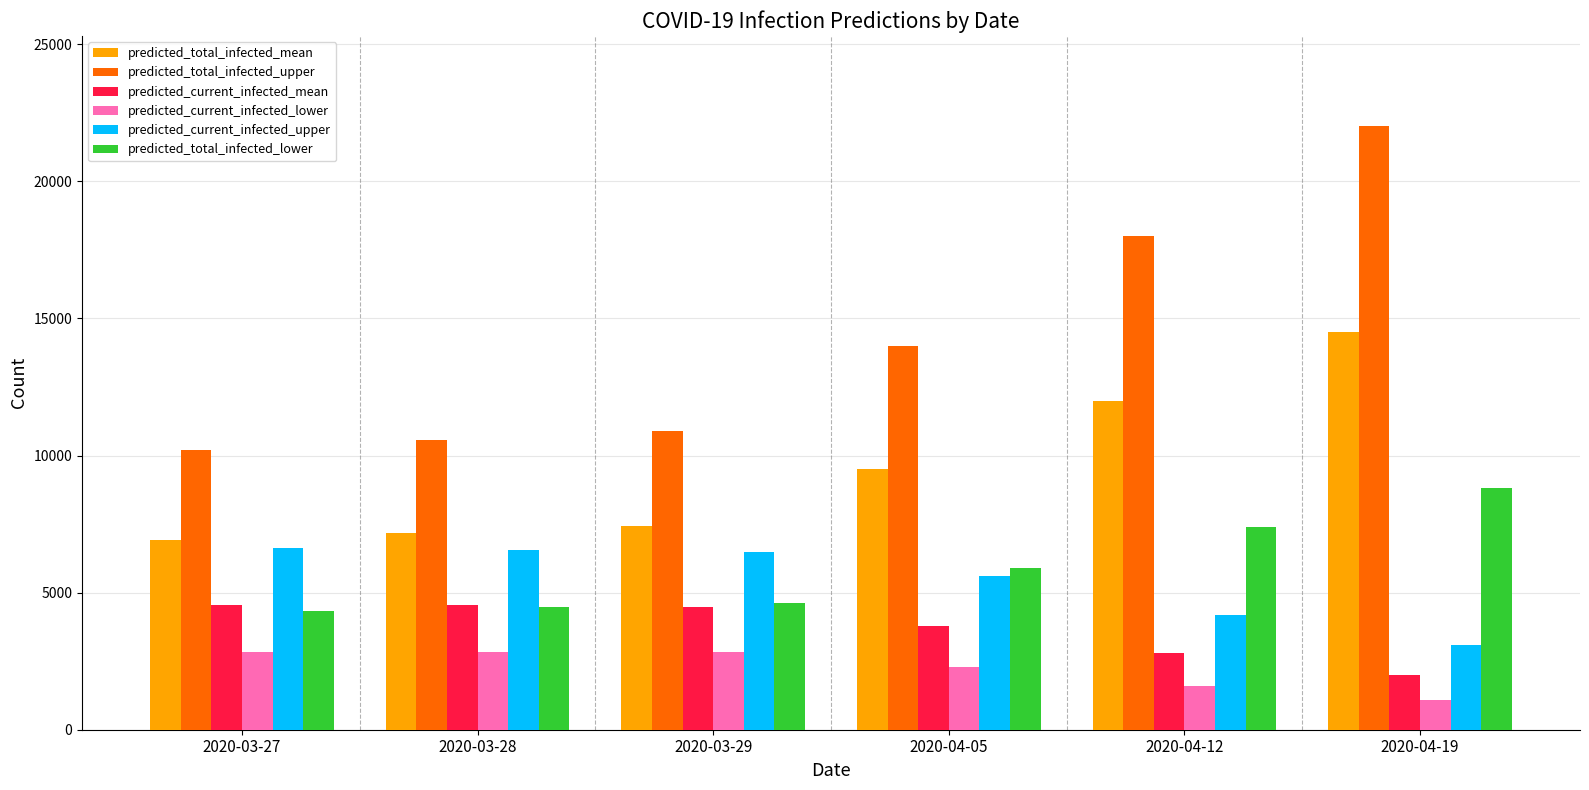

What are all the series names shown in the legend?

predicted_total_infected_mean, predicted_total_infected_upper, predicted_current_infected_mean, predicted_current_infected_lower, predicted_current_infected_upper, predicted_total_infected_lower